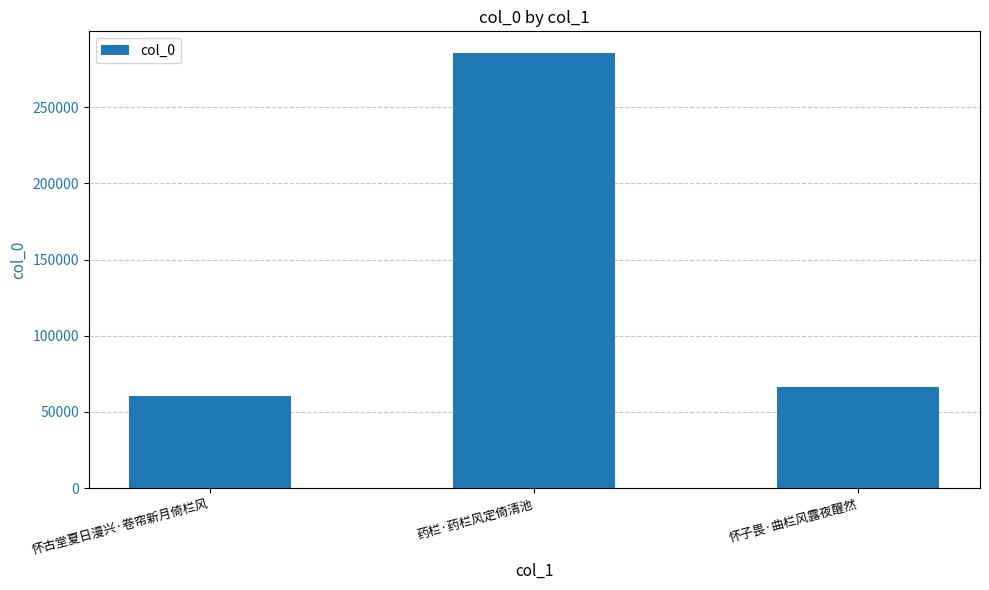

The chart shows a value of 285538 at 药栏·药栏风定倚清池. True or false?

True